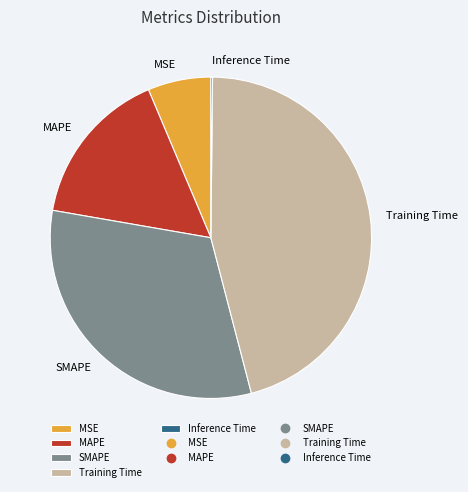

Does Training Time account for over 50% of the chart?

No